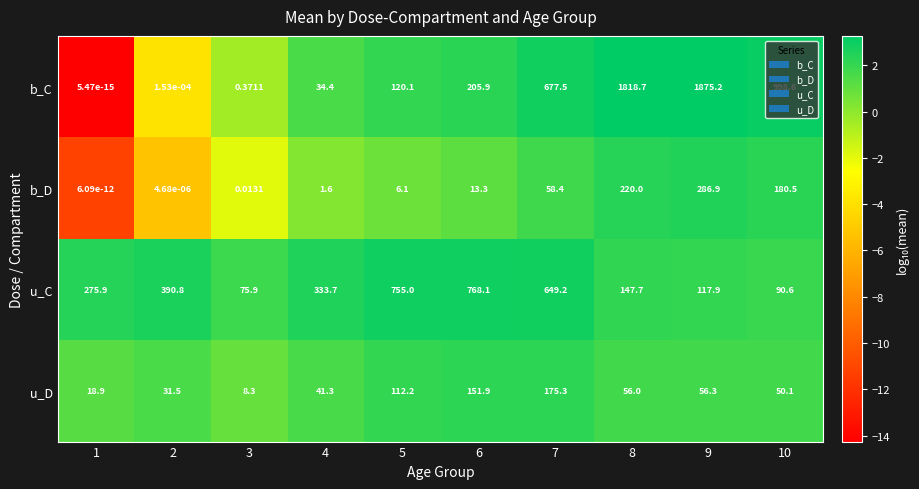

Which series has the largest total across all categories?

b_C